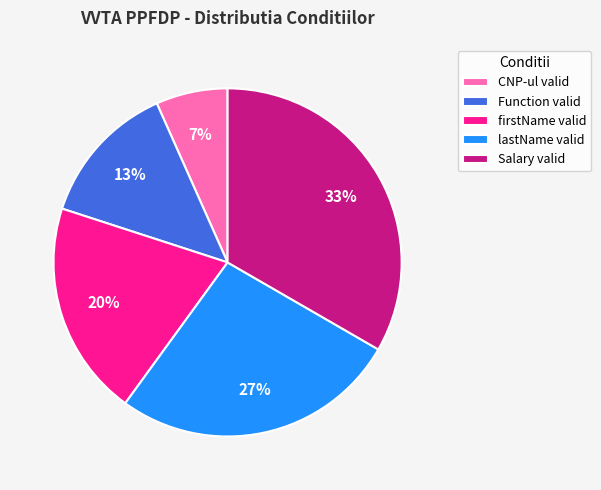

To the nearest percent, what portion does firstName valid represent?

20%